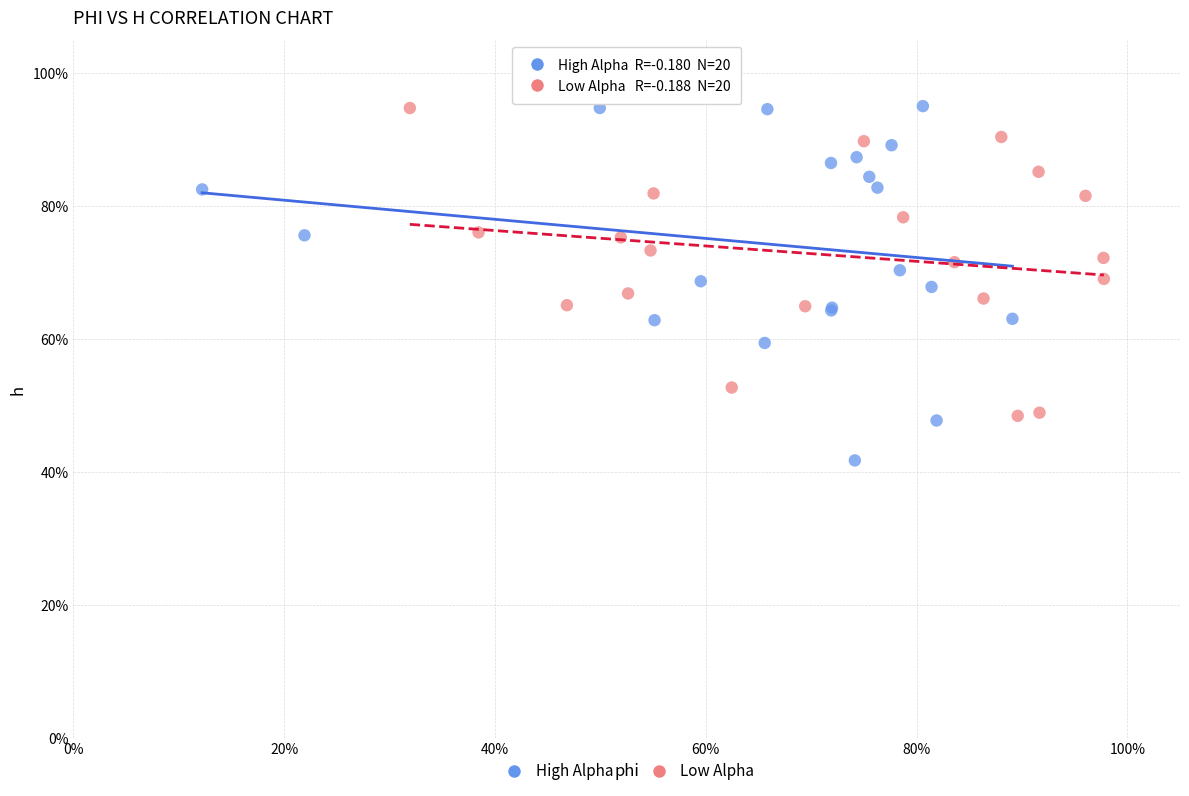

What are all the series names shown in the legend?

High Alpha, Low Alpha